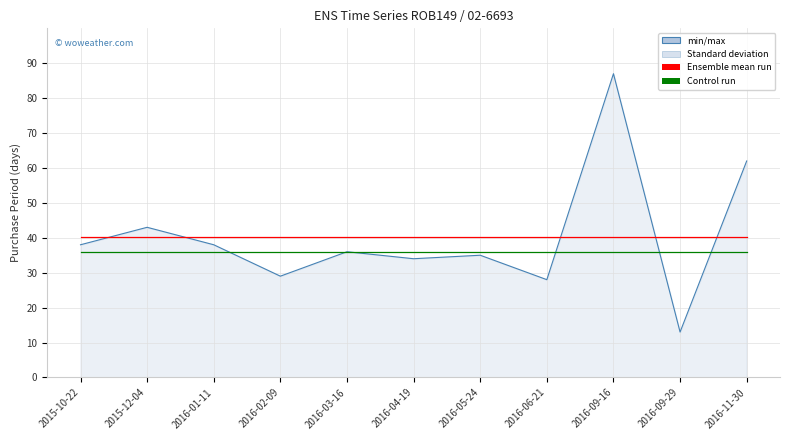

What is the spread (max minus min) of values at 2016-04-19?

6.3